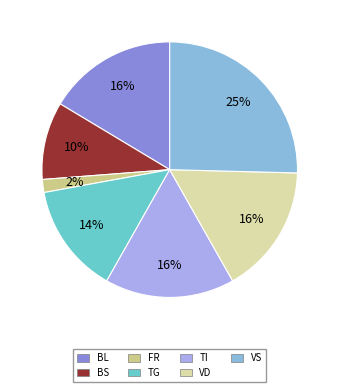

Is there any slice that represents more than half of the pie?

No